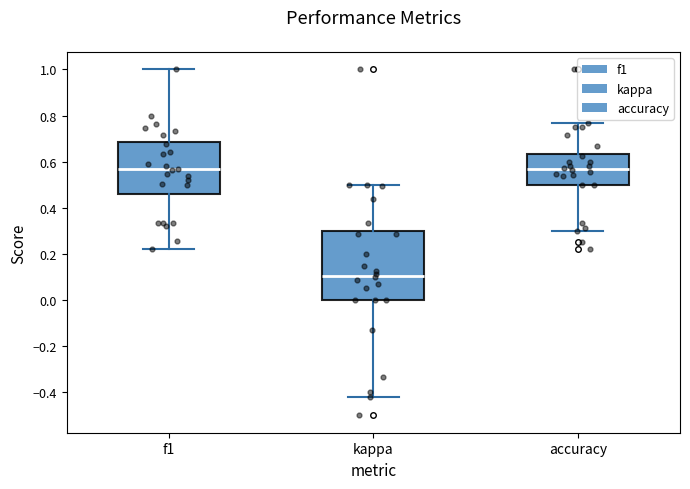

Where does the upper whisker of the box for f1 end on the y-axis? The values are not printed on the chart, so give them approximately, as read against the axis.

1.00